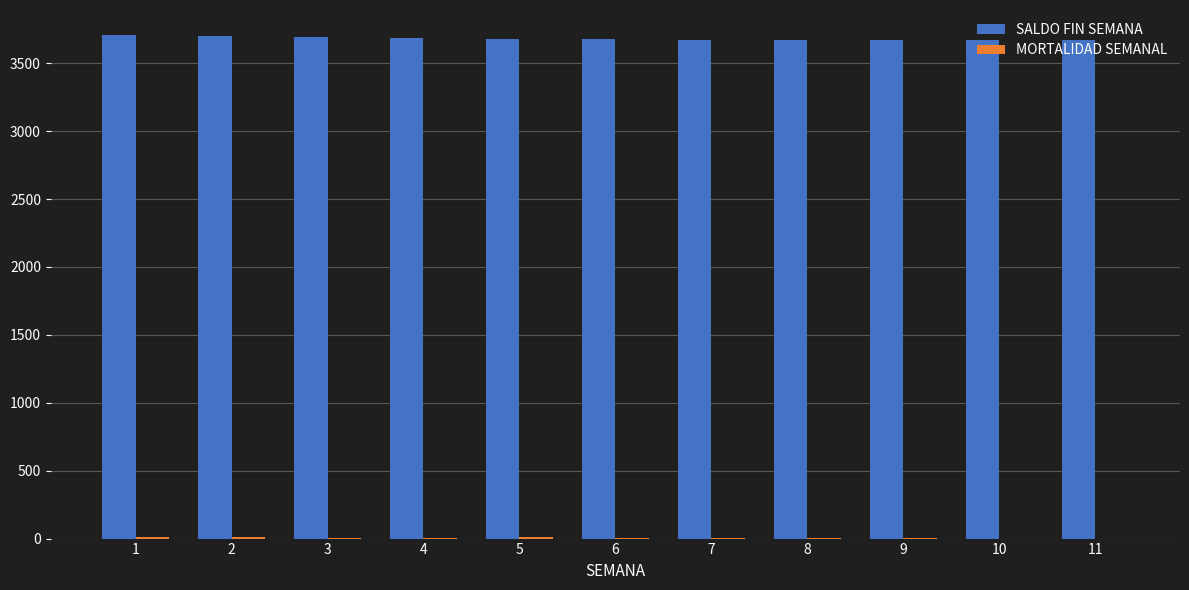

What is the maximum value for SALDO FIN SEMANA?

3707